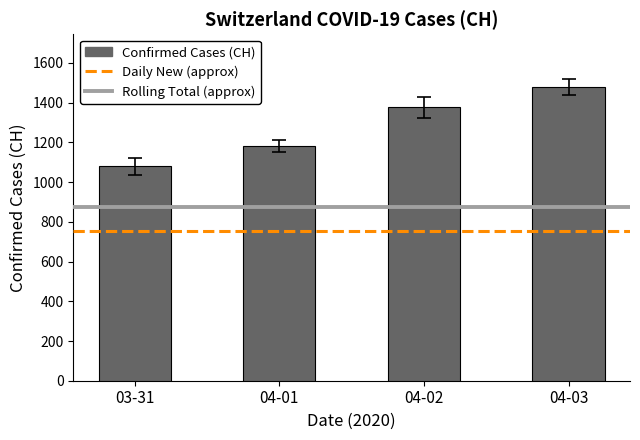

Rank the categories by value from highest to lowest.

04-03, 04-02, 04-01, 03-31